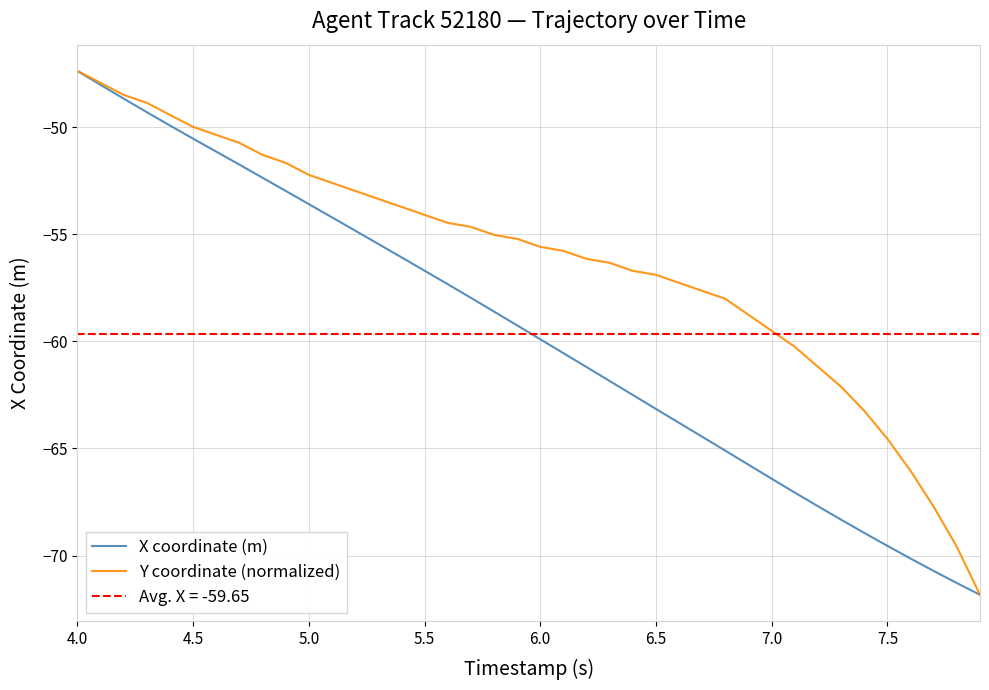

The value of Y coordinate (normalized) at 6.0 is -55.6. True or false?

True